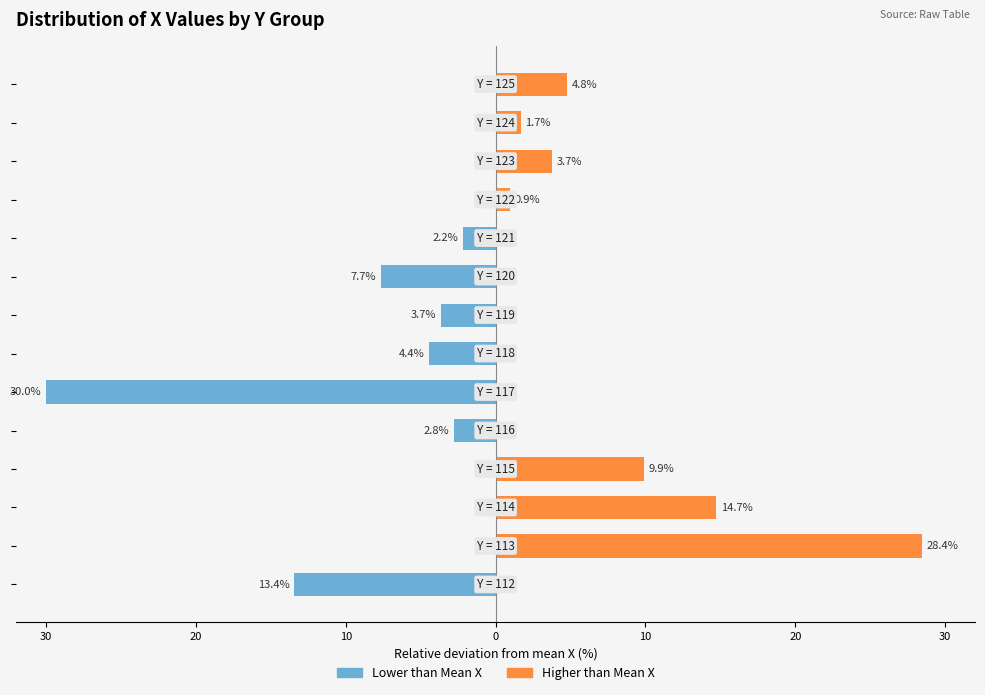

True or false: Lower than Mean has a value of -9.2 at 13.

False